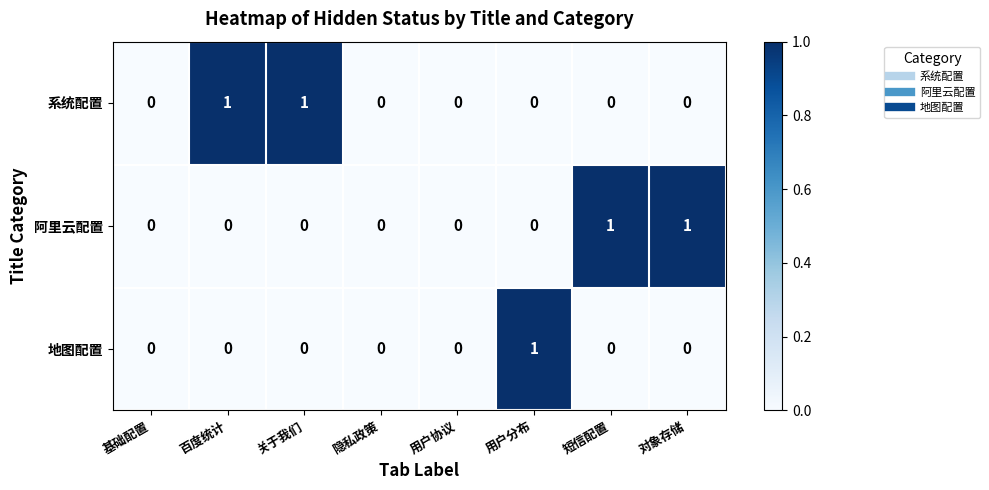

Is the value of 地图配置 at 用户分布 greater than the value of 阿里云配置 at 百度统计?

Yes